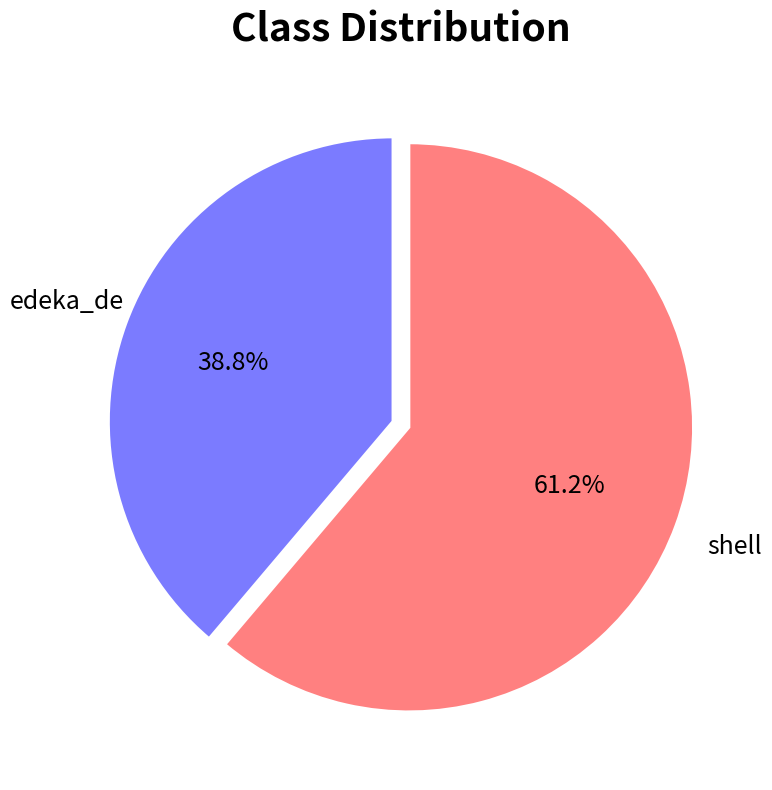

What is the largest slice in the pie chart?

shell